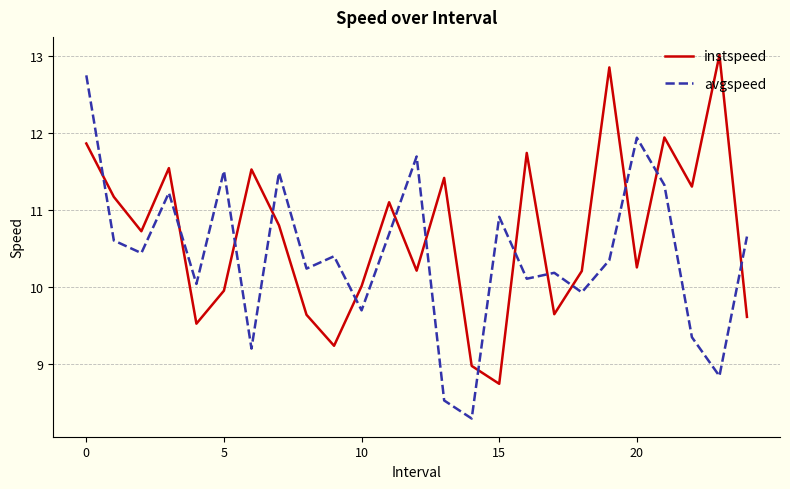

List the series in order of their overall mean, highest first.

instspeed, avgspeed